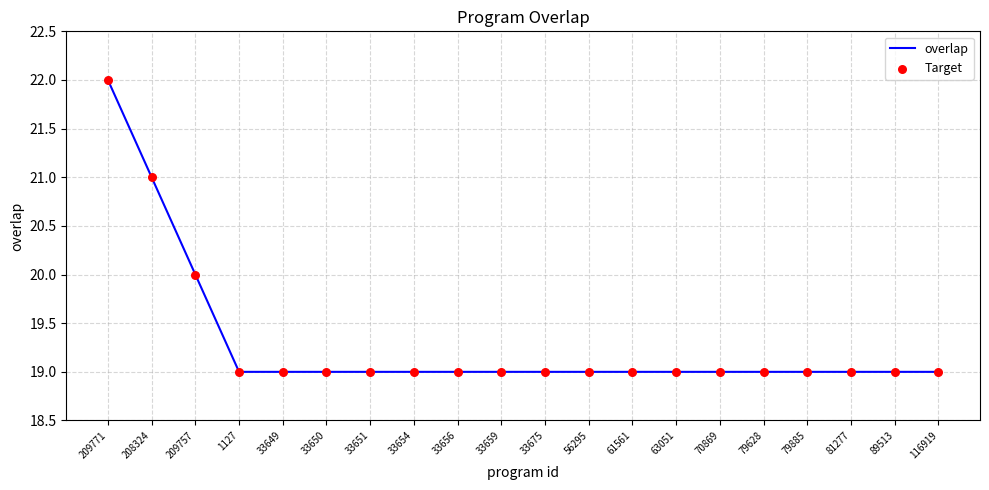

The value at 33675 is 26. True or false?

False